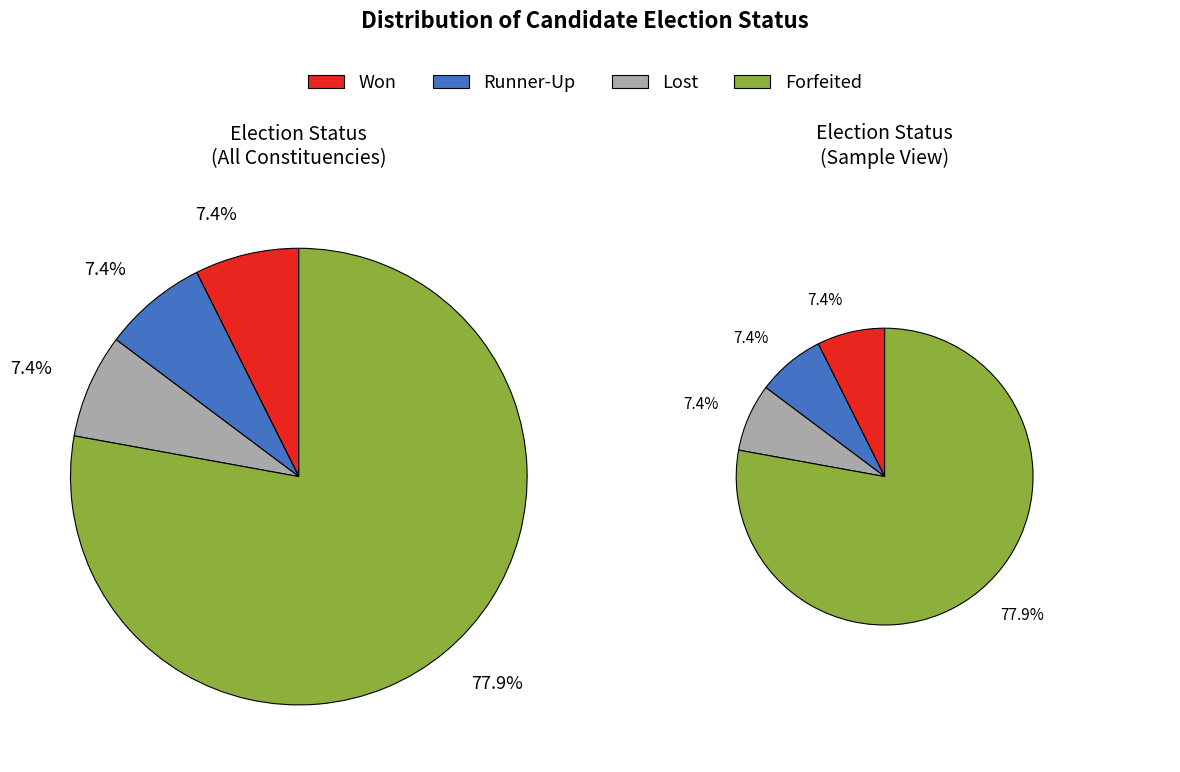

What percentage do Lost and Forfeited together represent?

85.2%